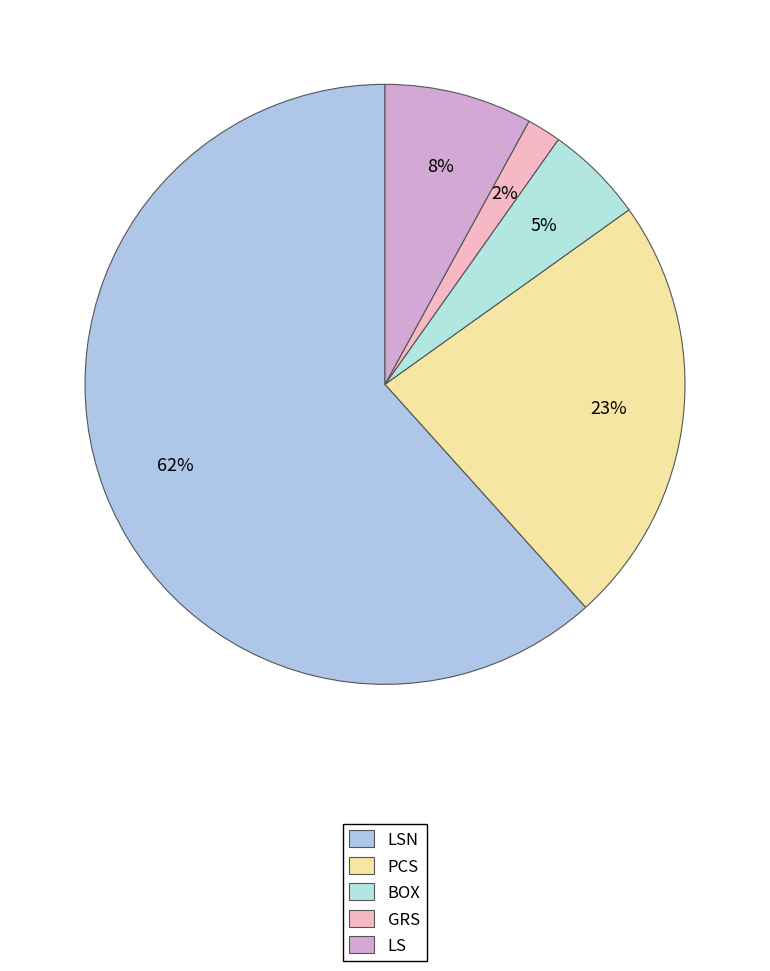

Is there any slice that represents more than half of the pie?

Yes